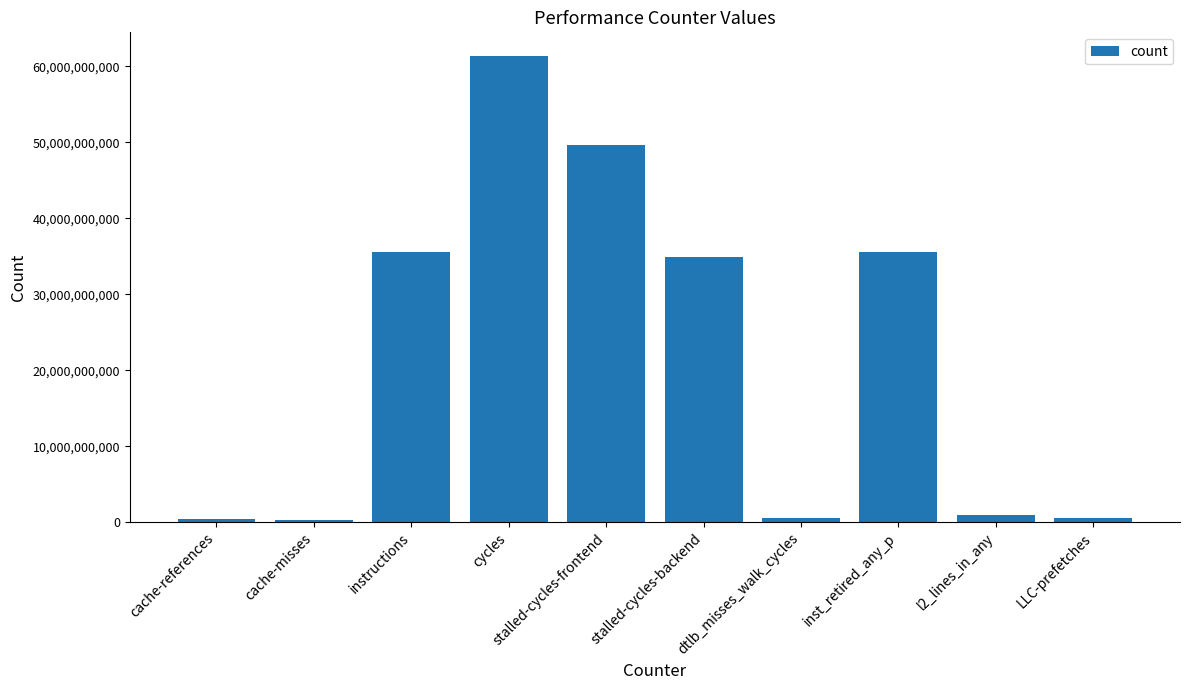

Which label corresponds to the largest value in the chart?

cycles